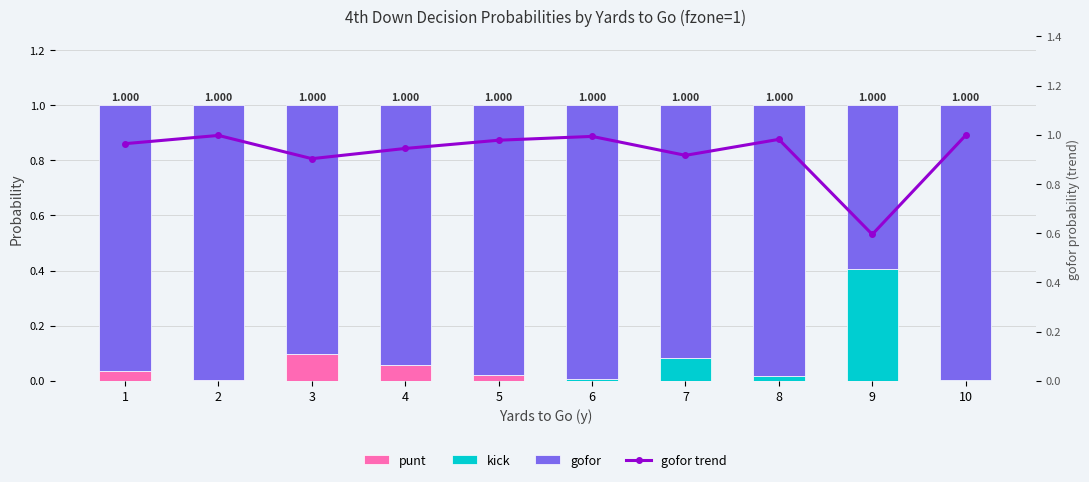

Reading right to left, transcribe all the data shown in this chart.

punt: 10=0.0	9=0.0	8=0.0	7=0.0	6=0.0	5=0.0	4=0.1	3=0.1	2=0.0	1=0.0
kick: 10=0.0	9=0.4	8=0.0	7=0.1	6=0.0	5=0.0	4=0.0	3=0.0	2=0.0	1=0.0
gofor: 10=1.0	9=0.6	8=1.0	7=0.9	6=1.0	5=1.0	4=0.9	3=0.9	2=1.0	1=1.0
gofor trend: 10=1.0	9=0.6	8=1.0	7=0.9	6=1.0	5=1.0	4=0.9	3=0.9	2=1.0	1=1.0